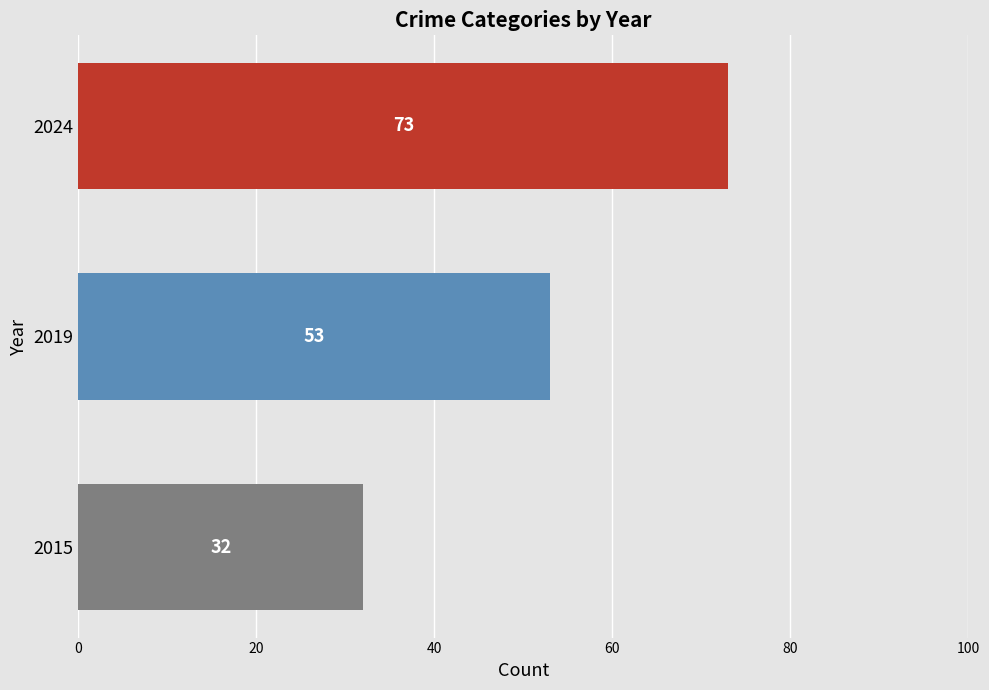

How many values are between 32 and 73?

3